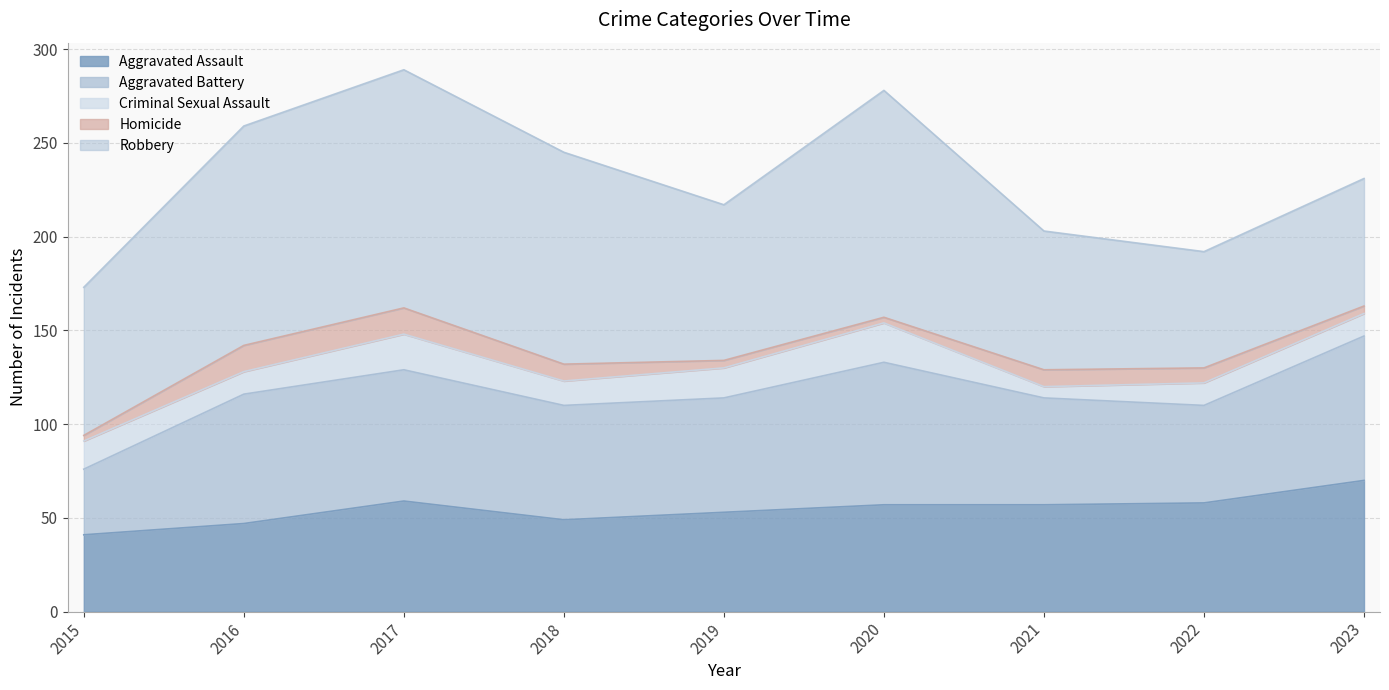

Reading right to left, extract all data points from this chart.

Aggravated Assault: 2023=70	2022=58	2021=57	2020=57	2019=53	2018=49	2017=59	2016=47	2015=41
Aggravated Battery: 2023=77	2022=52	2021=57	2020=76	2019=61	2018=61	2017=70	2016=69	2015=35
Criminal Sexual Assault: 2023=12	2022=12	2021=6	2020=21	2019=16	2018=13	2017=19	2016=12	2015=15
Homicide: 2023=4	2022=8	2021=9	2020=3	2019=4	2018=9	2017=14	2016=14	2015=3
Robbery: 2023=68	2022=62	2021=74	2020=121	2019=83	2018=113	2017=127	2016=117	2015=79